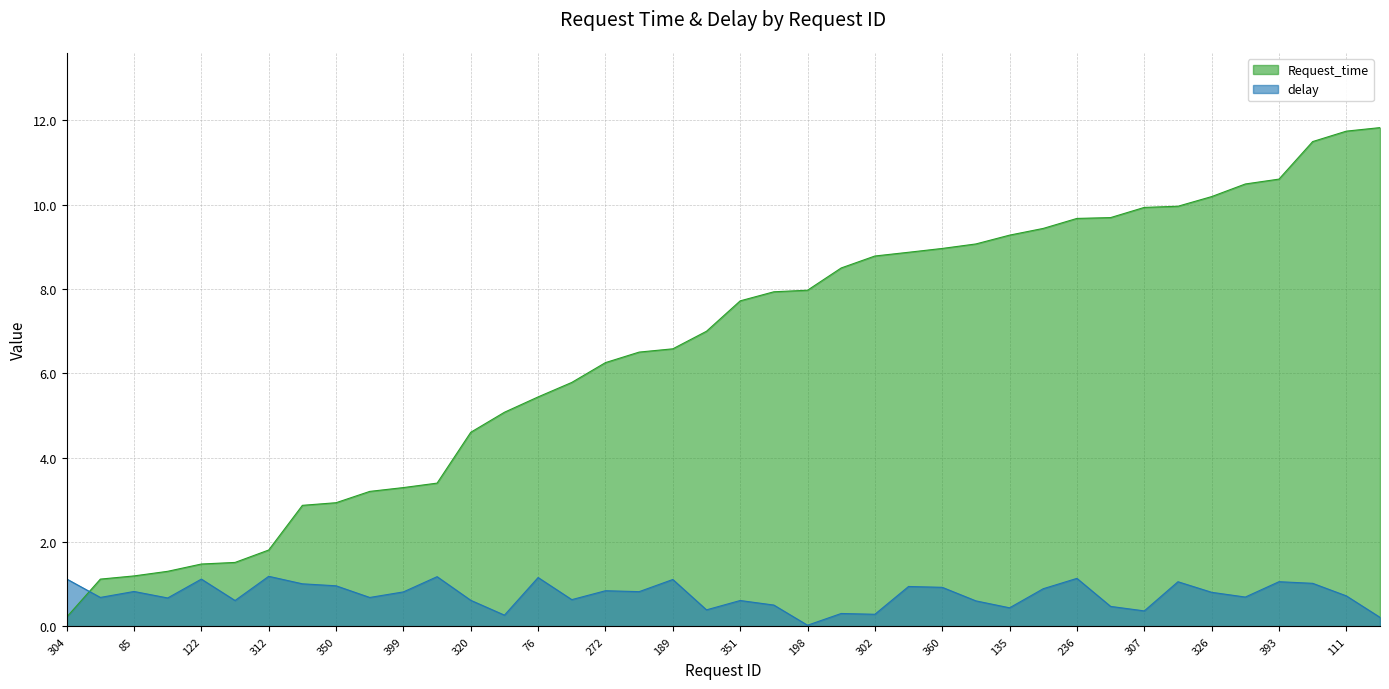

What position from the left is 360?

27